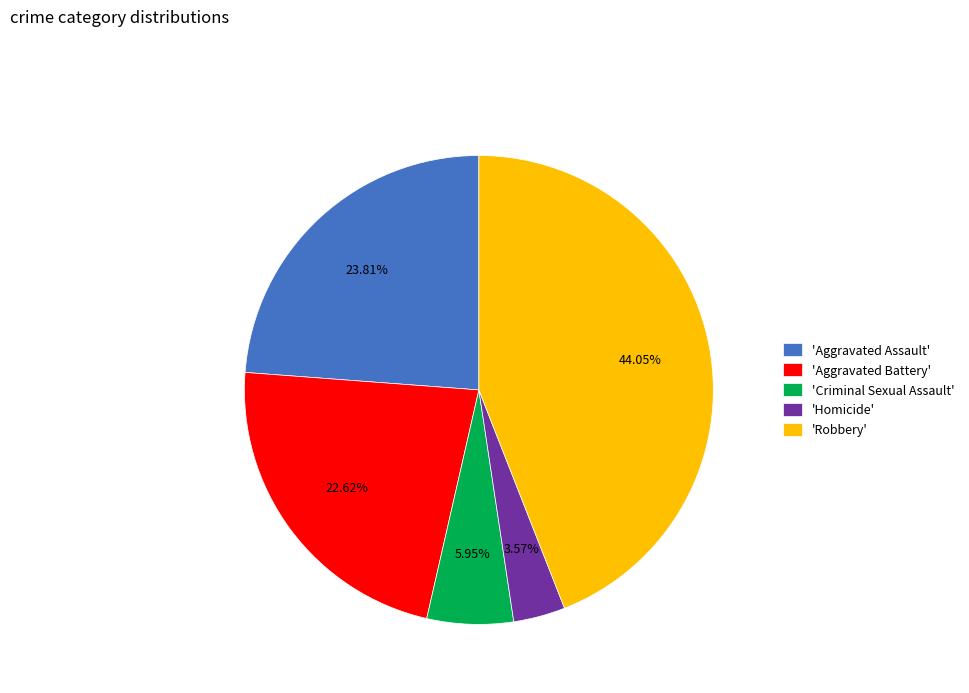

How many segments does this pie chart have?

5